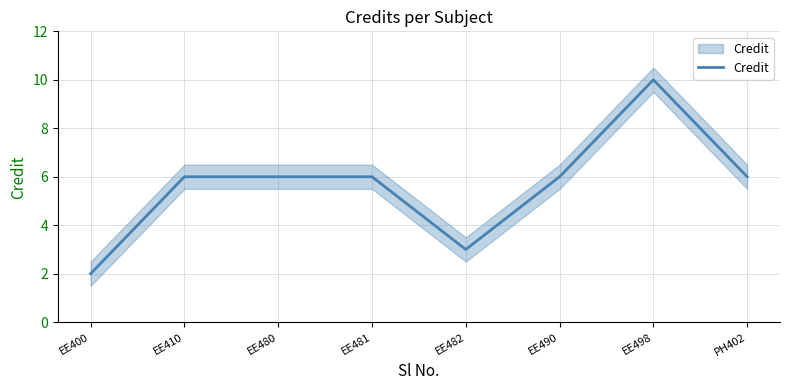

What is the greatest value displayed?

10